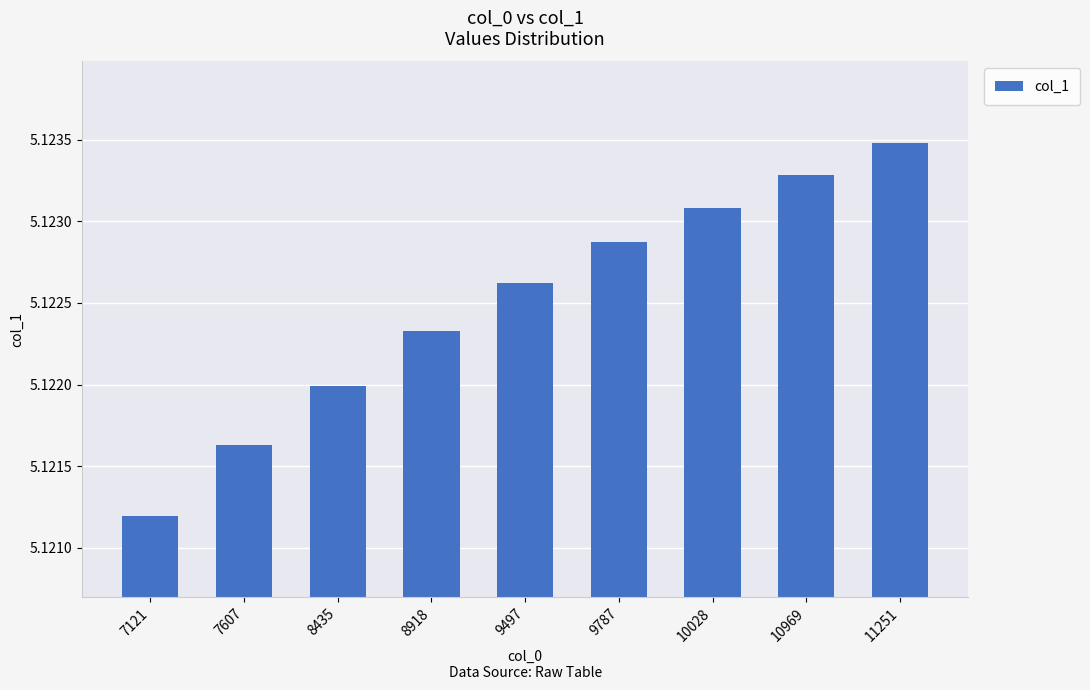

Is it true that the value at 9787 is 1.1?

False